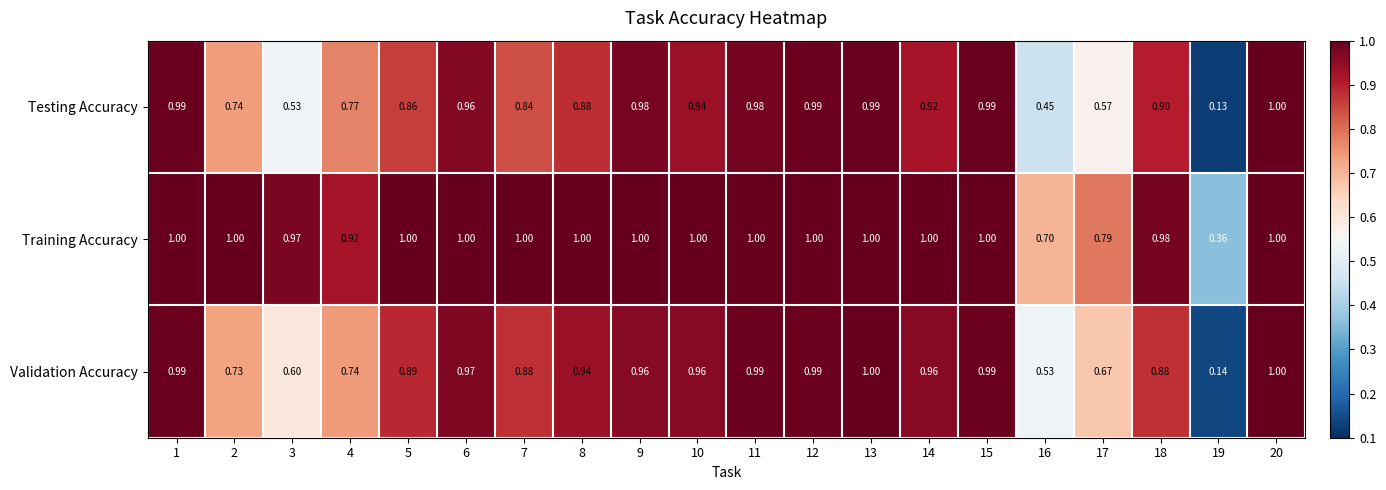

Which series has the largest range (max minus min)?

Testing Accuracy